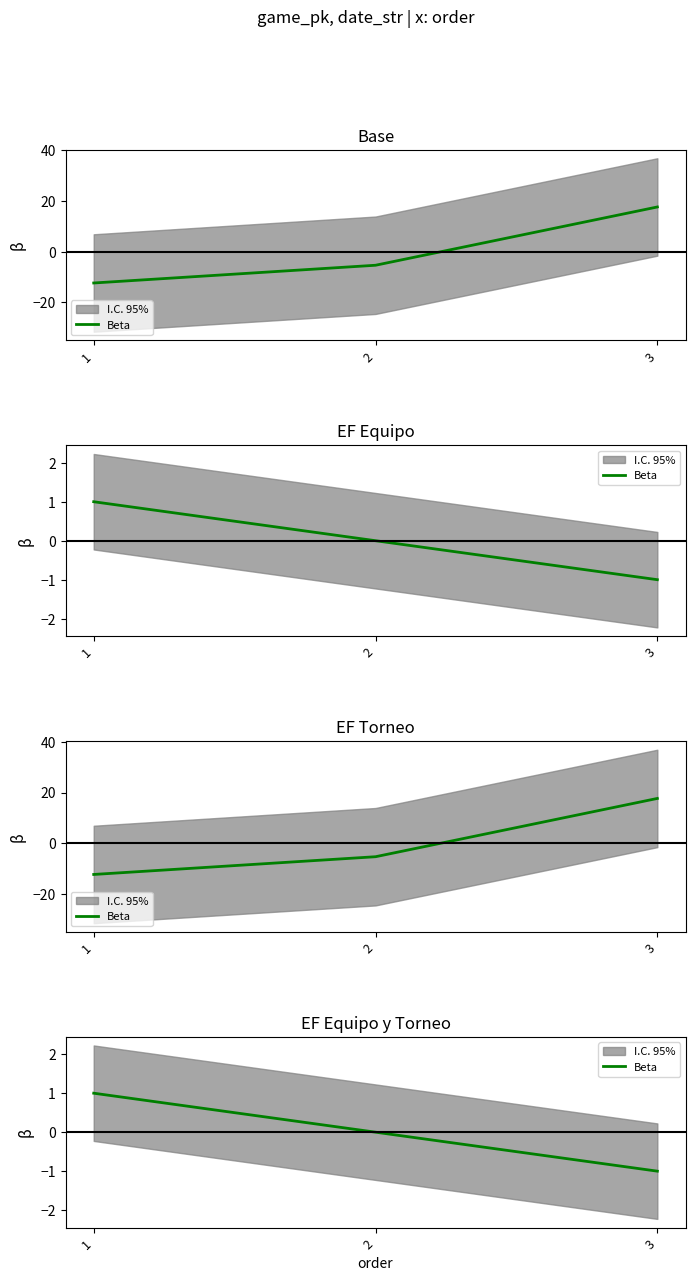

What is the sum of the values at 2 and 1?

1